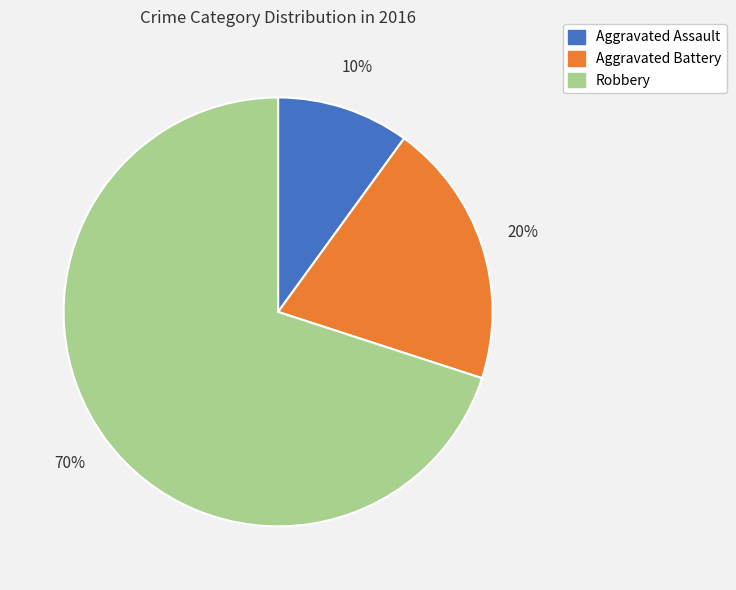

To the nearest percent, what is the difference between the Robbery and Aggravated Battery slice percentages?

50%